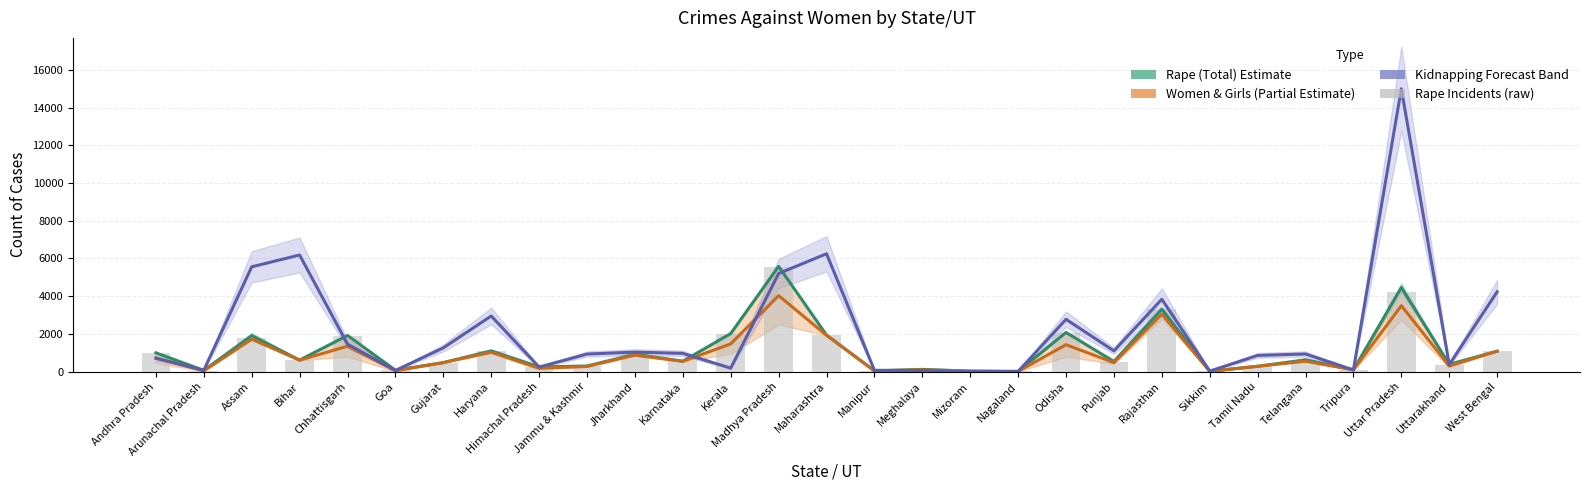

Which category has the lowest value in the Women 18+ & Girls Below 18 (Estimate) series?

Nagaland